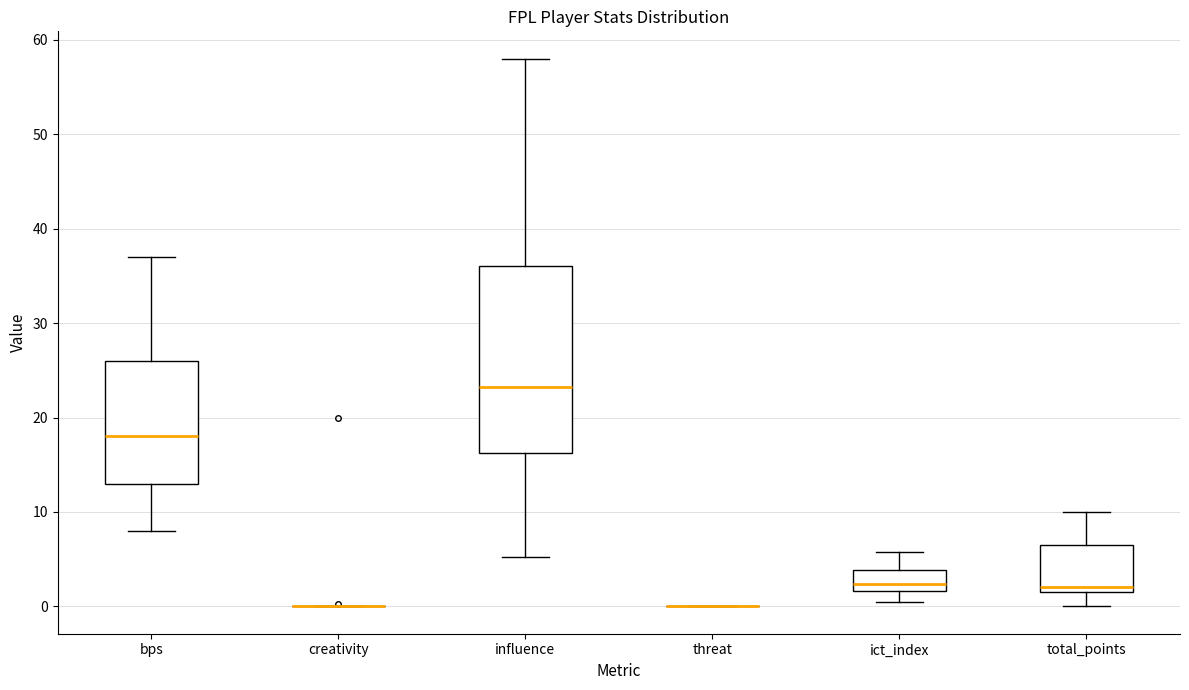

Comparing the boxes themselves (not the whiskers), which one is the tallest?

influence